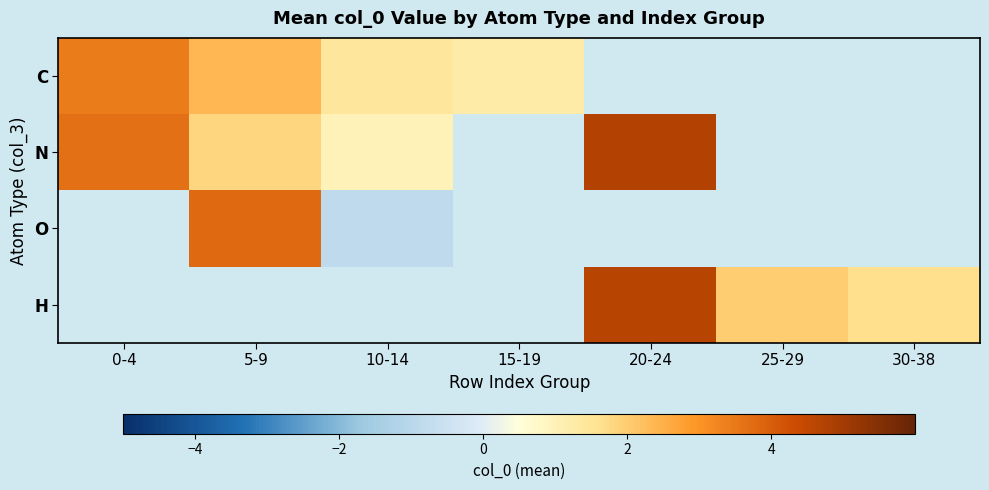

At how many categories does at least one series exceed 2?

3